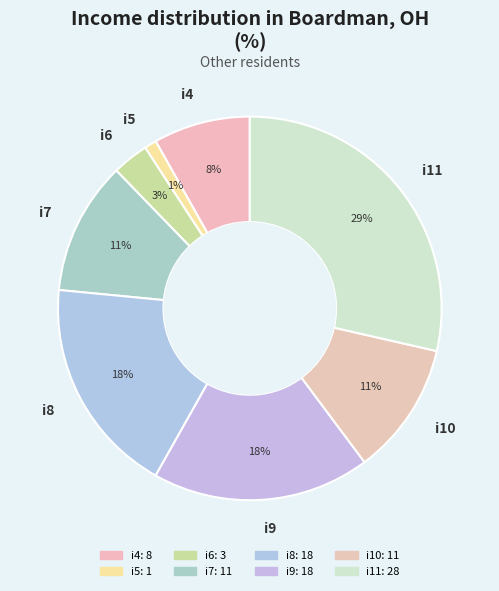

Is i4 the majority of the pie?

No